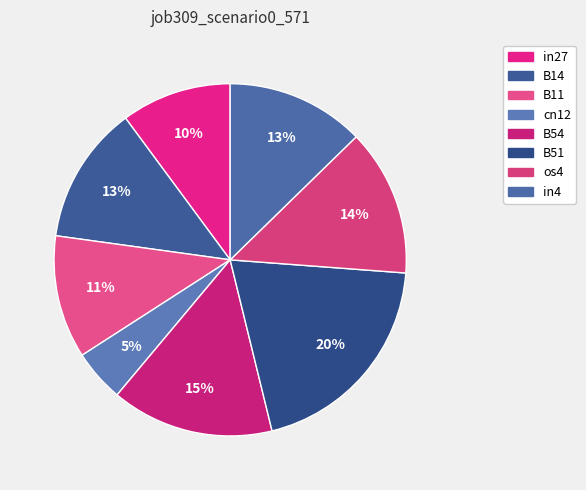

What is the largest slice in the pie chart?

B51